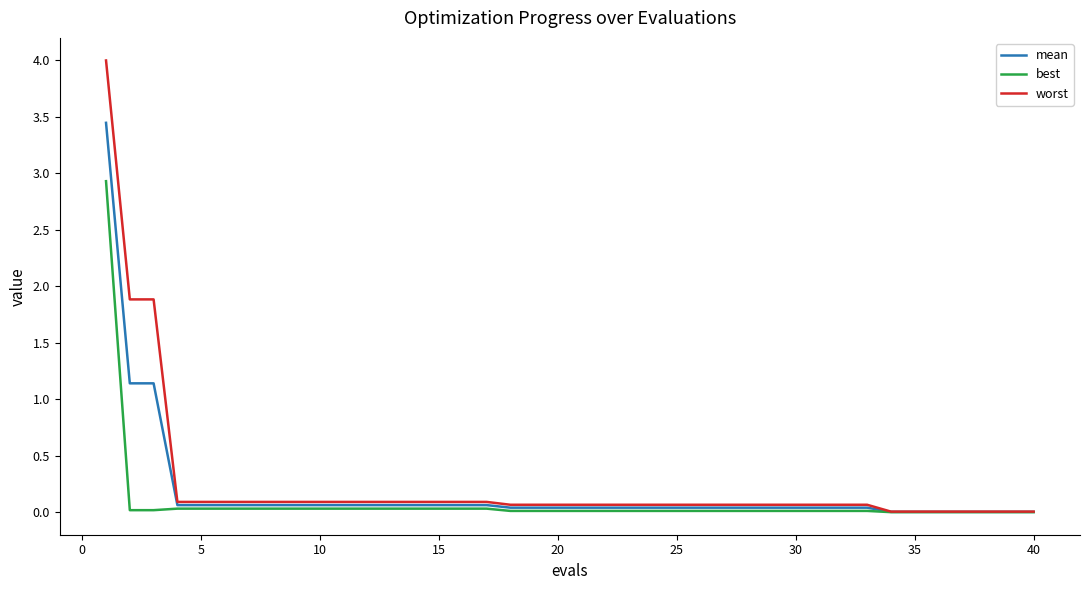

What is the greatest value displayed?

4.0